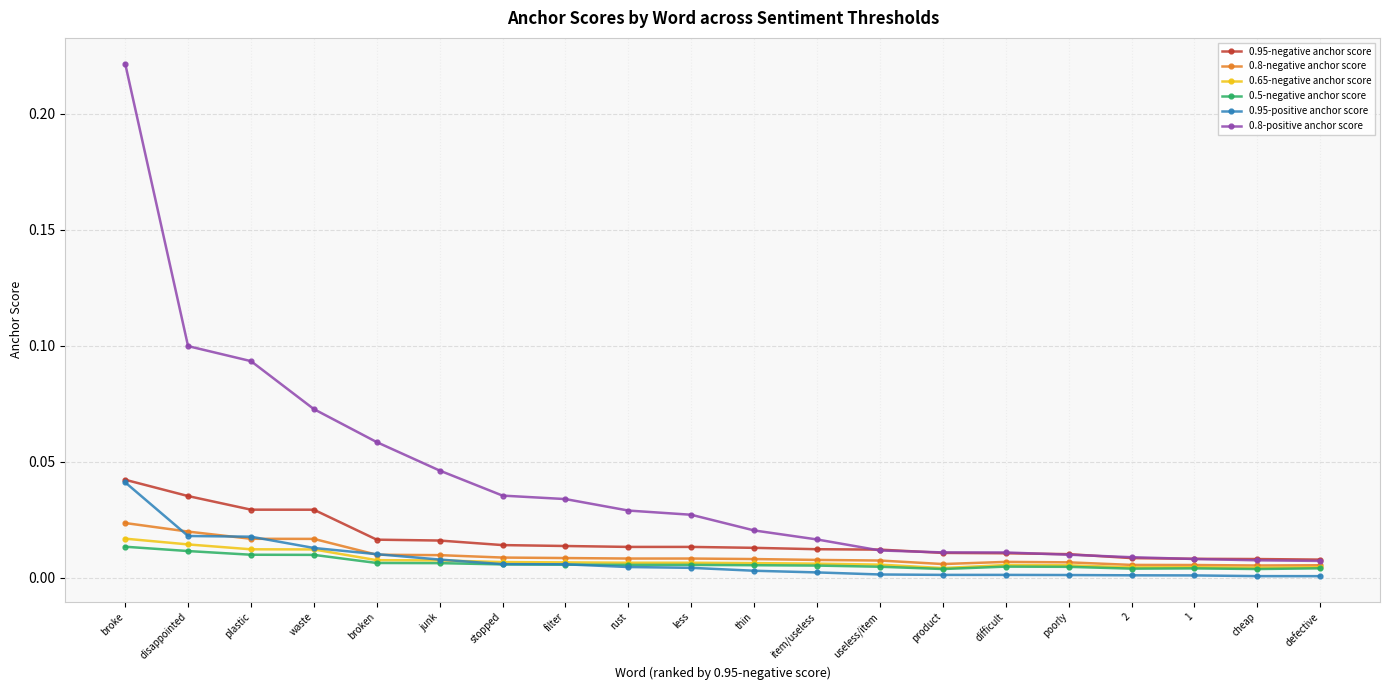

What are all the series names shown in the legend?

0.95-negative anchor score, 0.8-negative anchor score, 0.65-negative anchor score, 0.5-negative anchor score, 0.95-positive anchor score, 0.8-positive anchor score